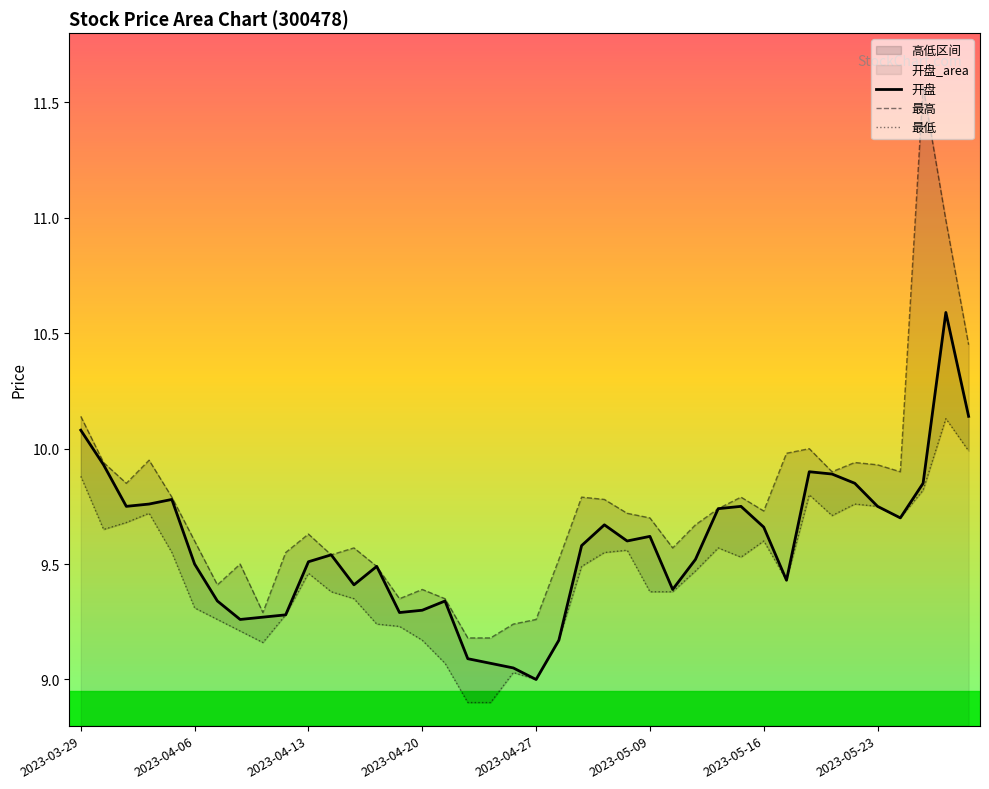

Where is 开盘 nearest to the value 9?

2023-04-27